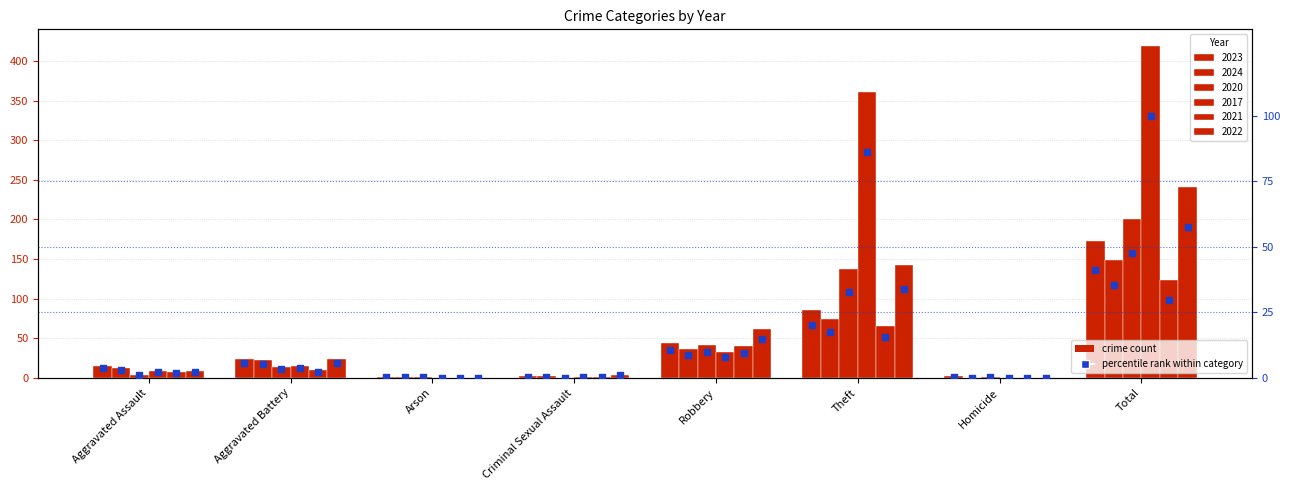

What is the ratio of the value at Criminal Sexual Assault to the value at Aggravated Battery?

0.1